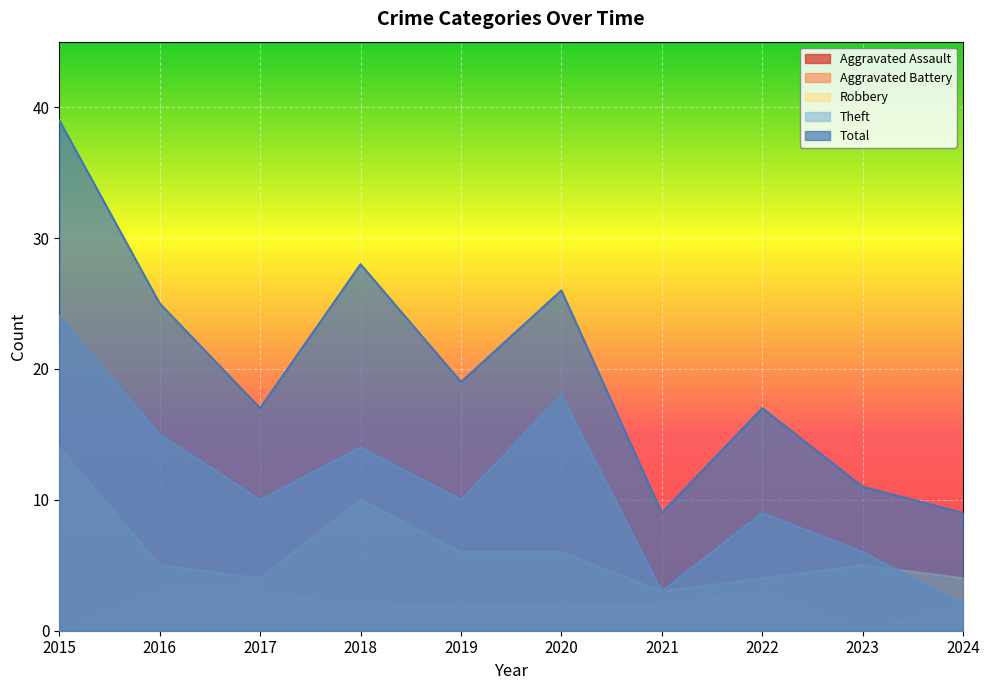

What is the highest value of the Robbery series?

14